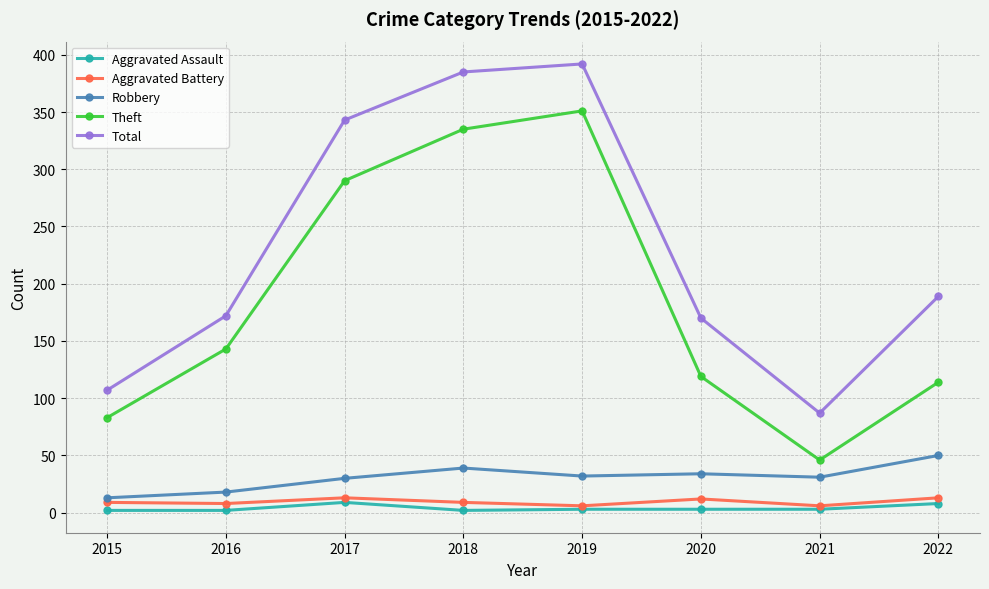

True or false: Aggravated Assault and Theft cross at least once.

False